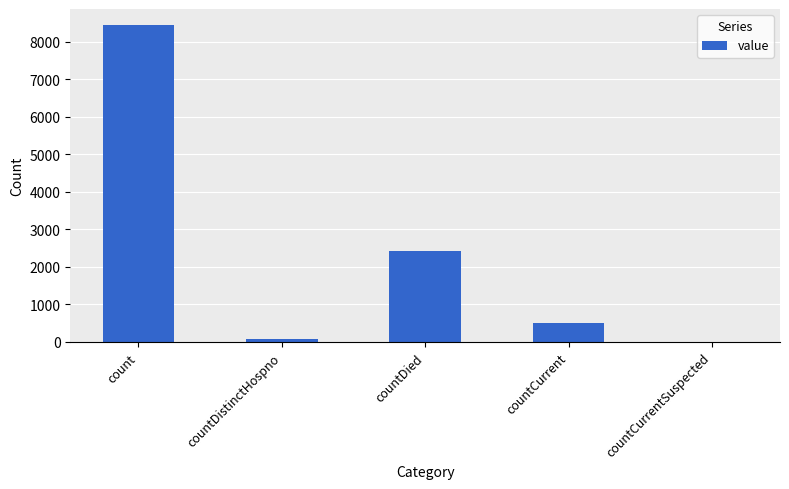

What is the difference between the values at countCurrentSuspected and count?

8457